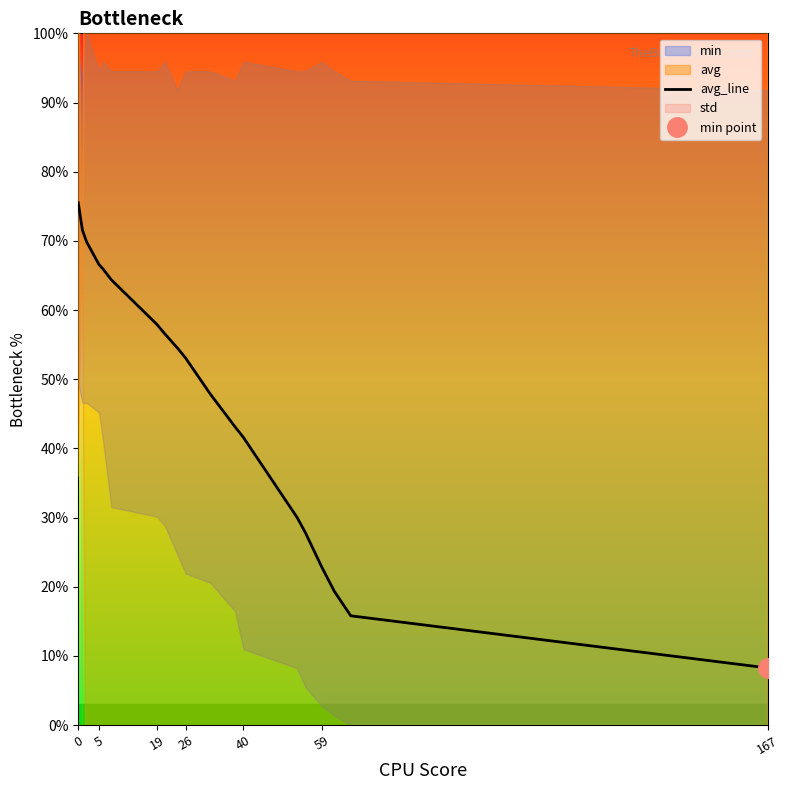

The value of avg_line at 40 is 8.5. True or false?

False